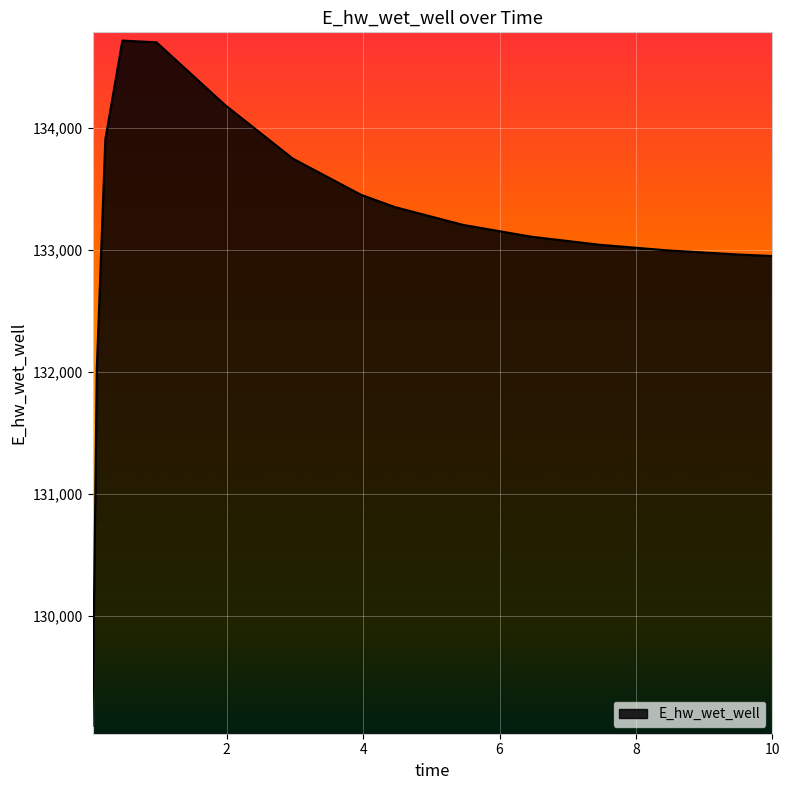

What is the greatest value displayed?

134711.9